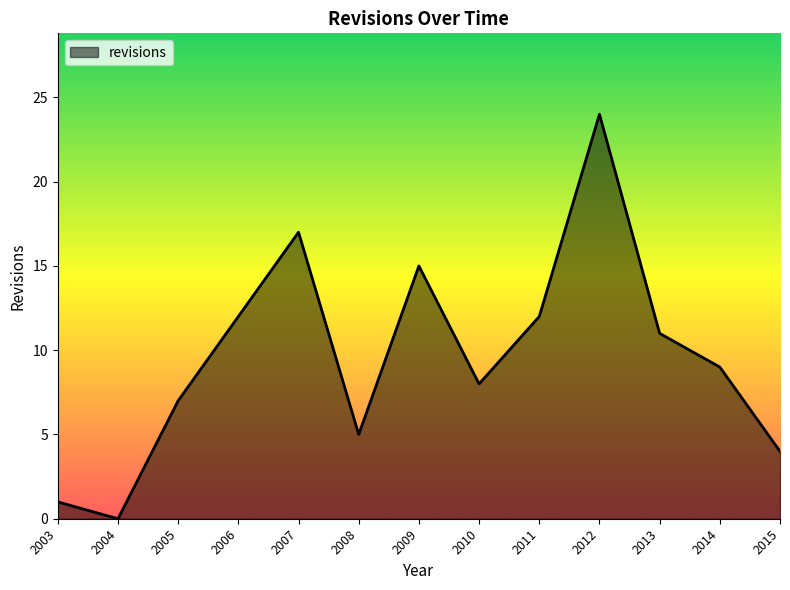

Which category has the lowest value across all series?

2004